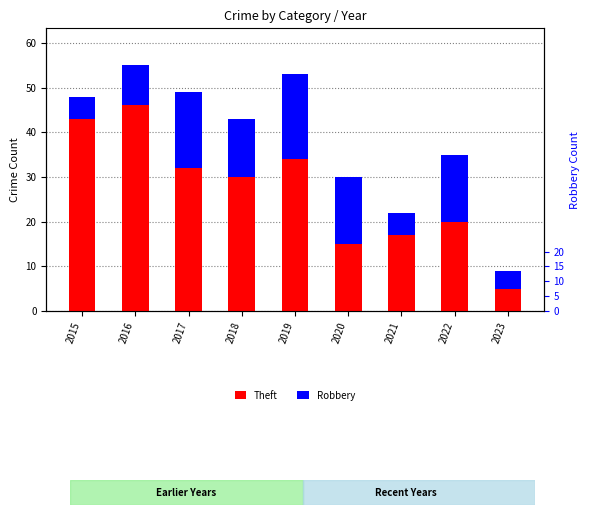

At how many categories does at least one series exceed 4?

9